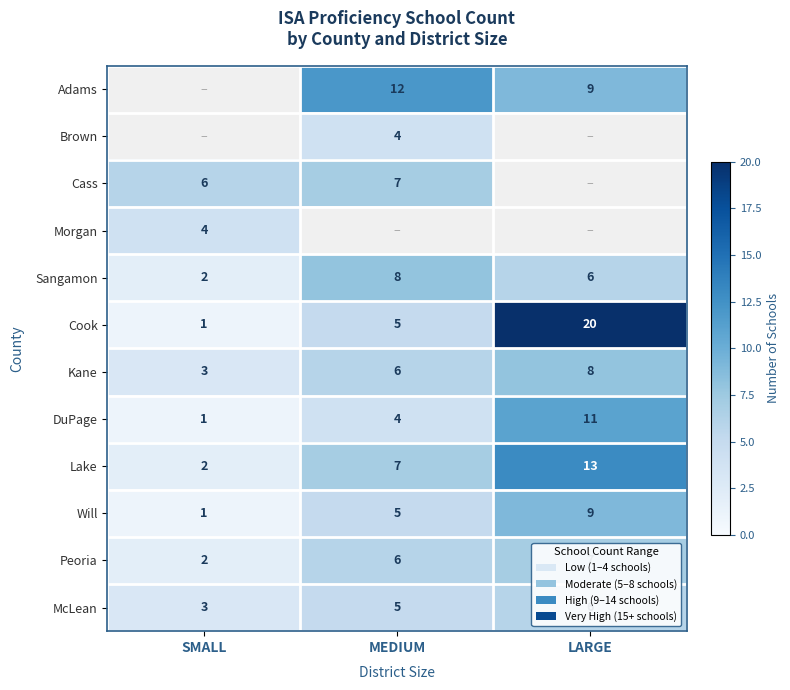

Is the value of Cook at SMALL greater than the value of Cass at MEDIUM?

No